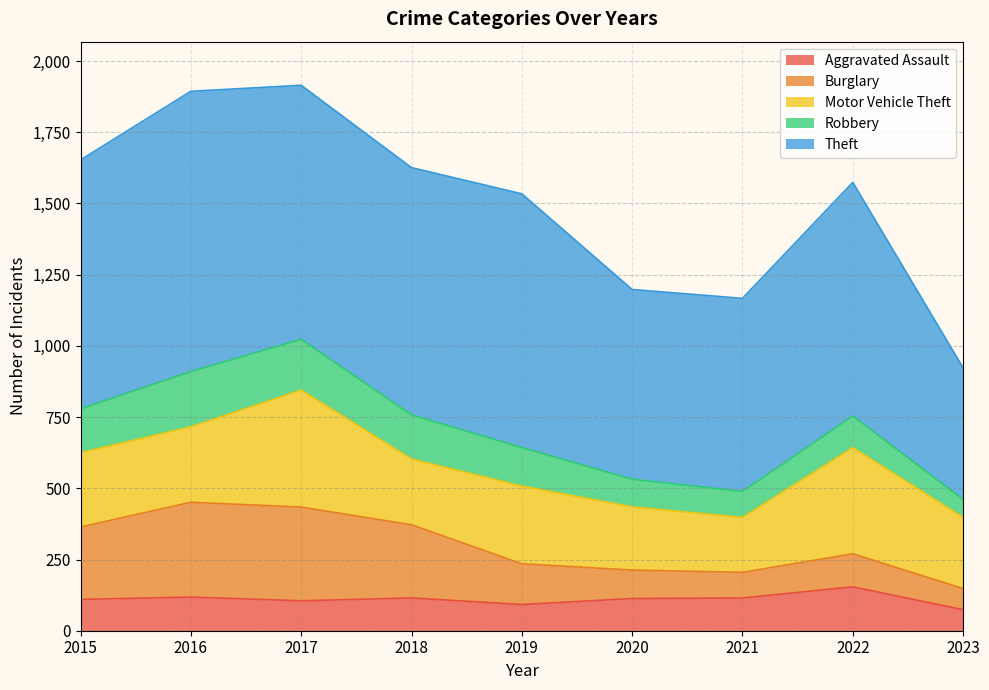

At how many categories does at least one series exceed 194?

9